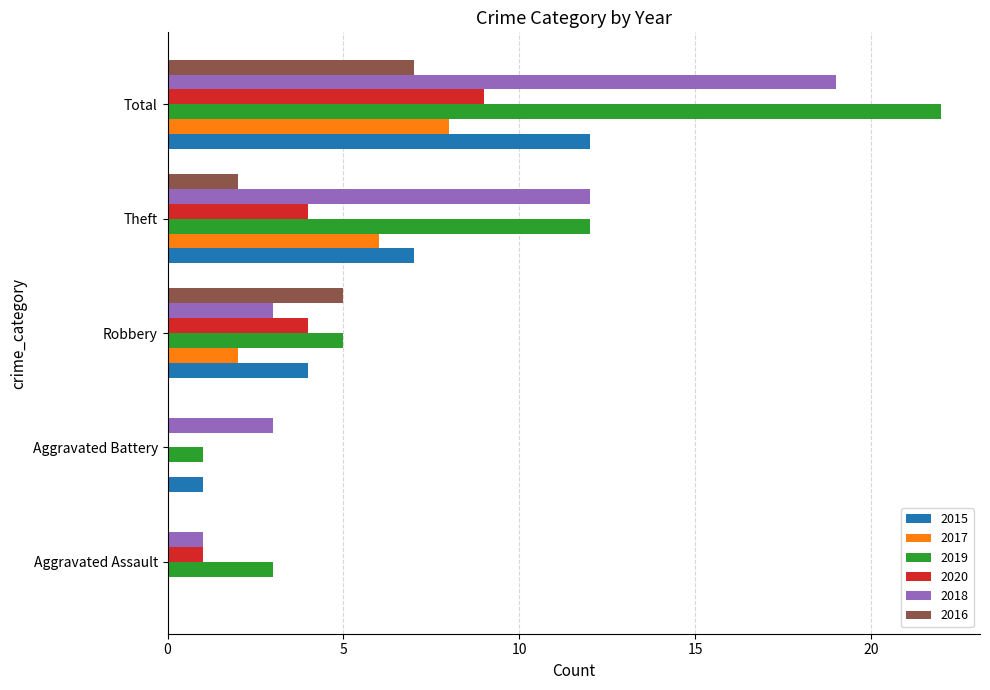

The 2019 series shows 1 at Aggravated Assault. True or false?

False